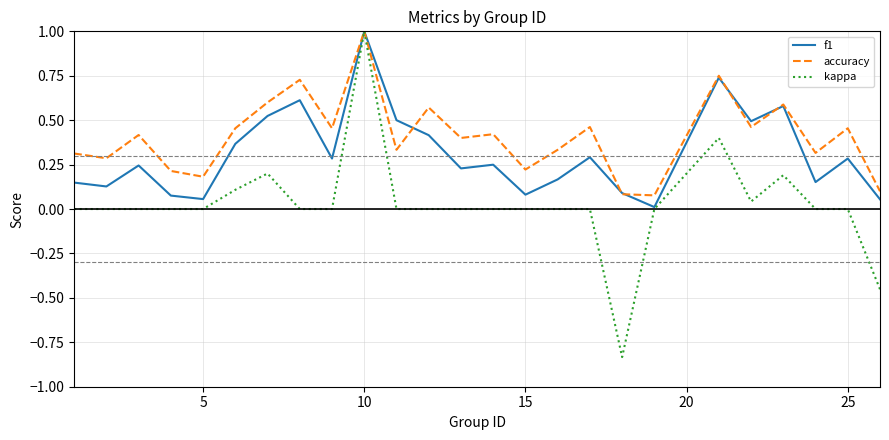

Which series has the largest range (max minus min)?

kappa